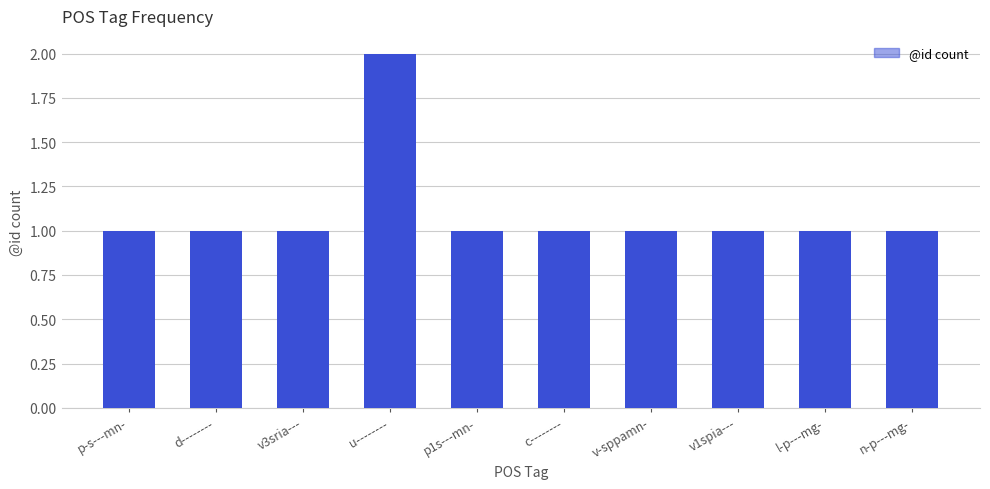

What is the ratio of the value at v3sria--- to the value at d--------?

1.0